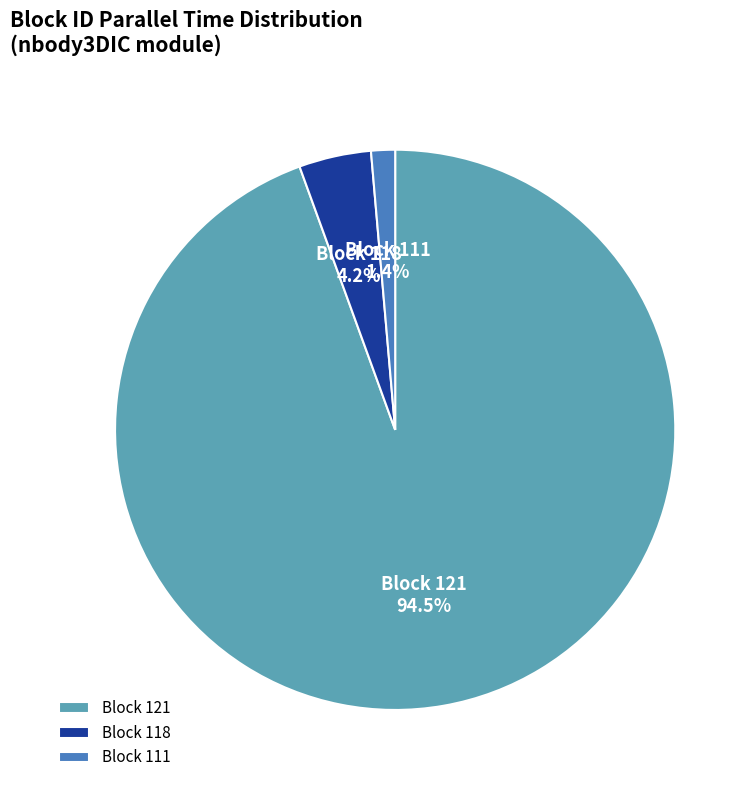

How much of the chart is everything except Block 118?

95.8%